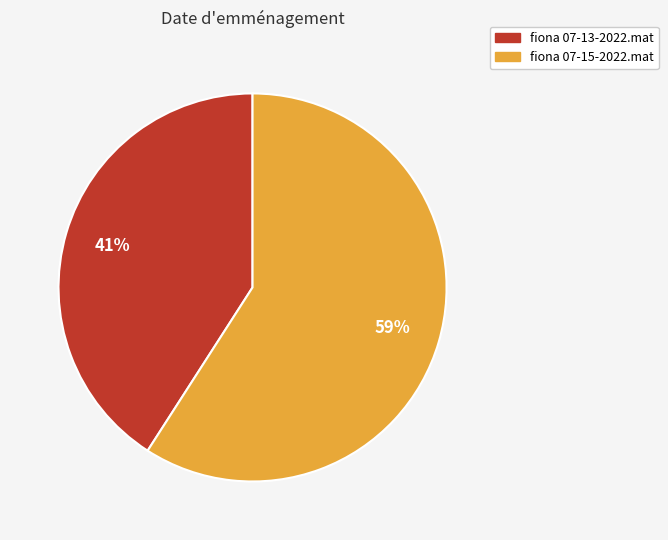

Between fiona 07-13-2022.mat and fiona 07-15-2022.mat, which is larger?

fiona 07-15-2022.mat